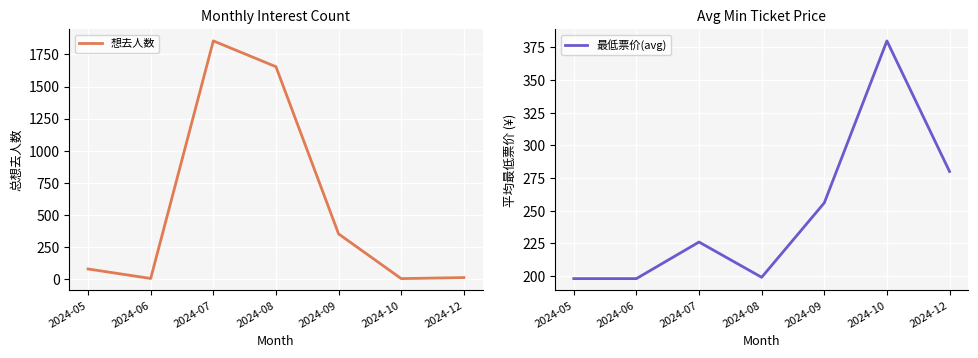

Read the 最低票价(avg) value at 2024-07, to the nearest 5.

225